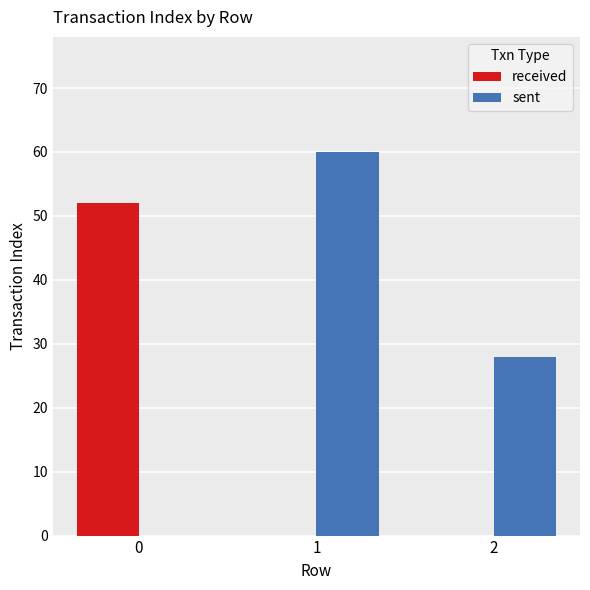

What is the sum of all sent values?

88